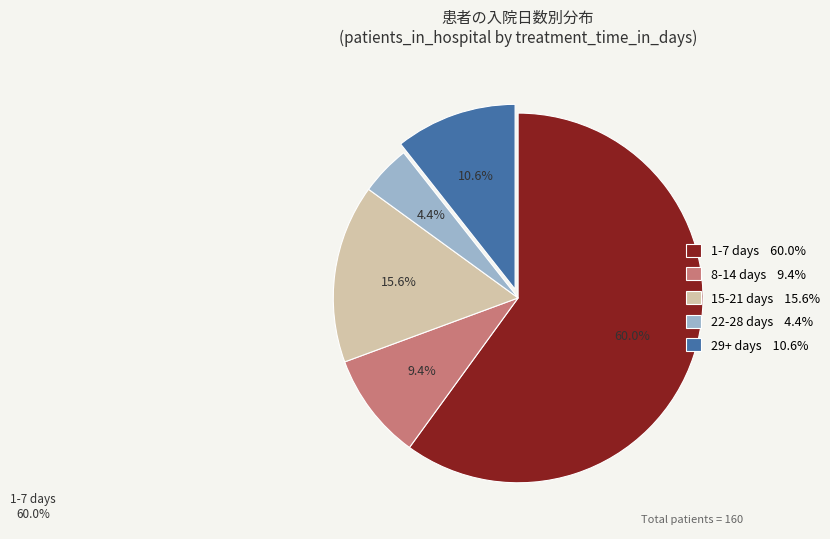

How many slices are in this pie chart?

5